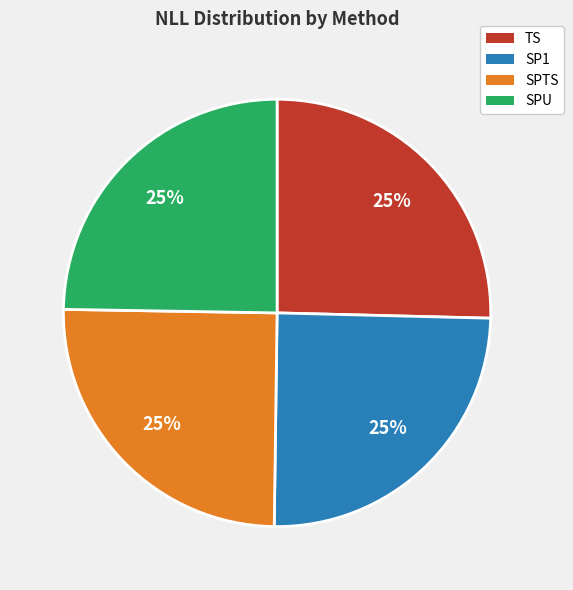

Does TS account for over 50% of the chart?

No